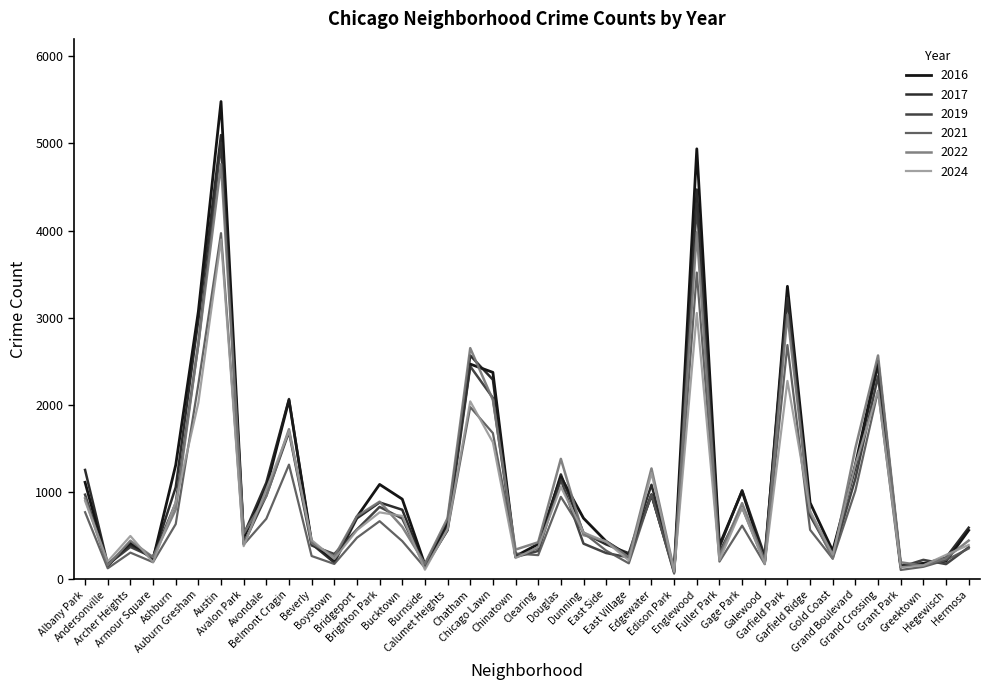

Which series ends up on top after the final intersection of 2019 and 2017?

2017